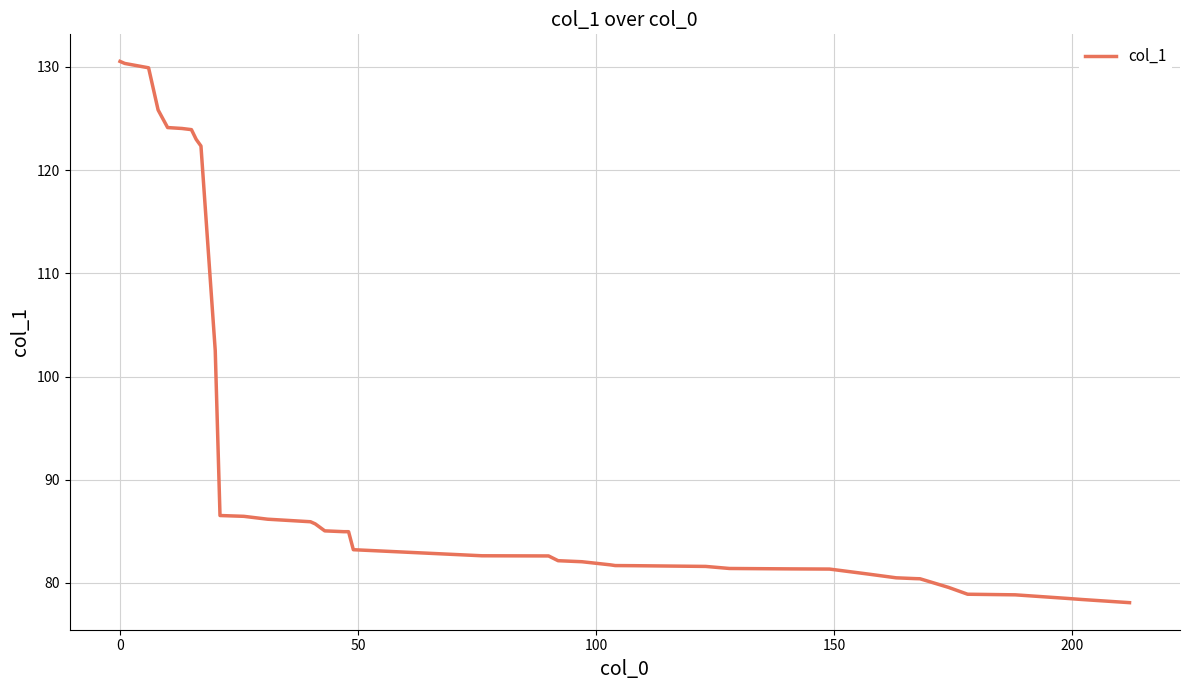

What is the greatest value displayed?

130.5